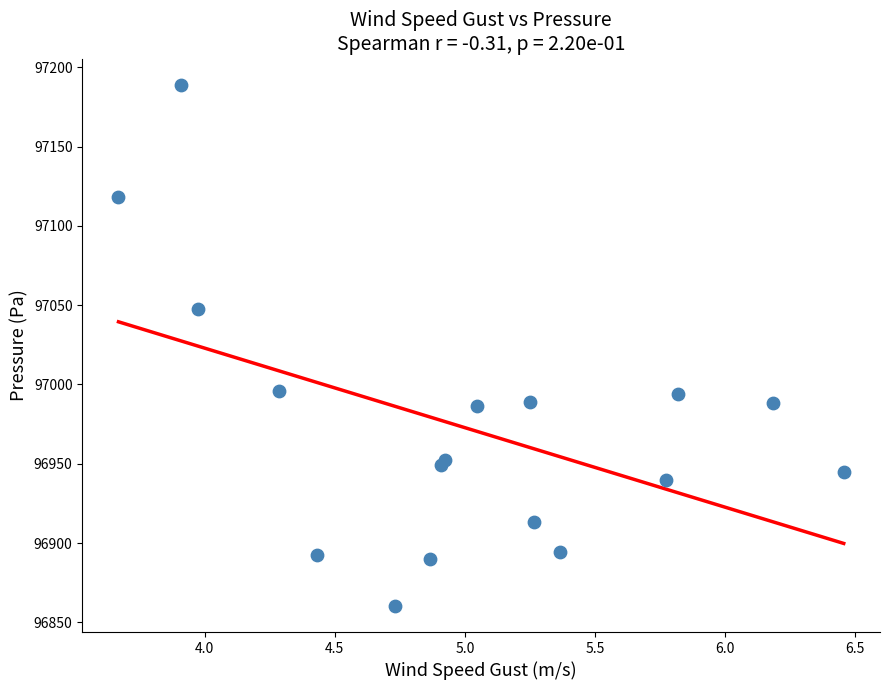

What Y value in the scatter plot is closest to 97024?

97047.7